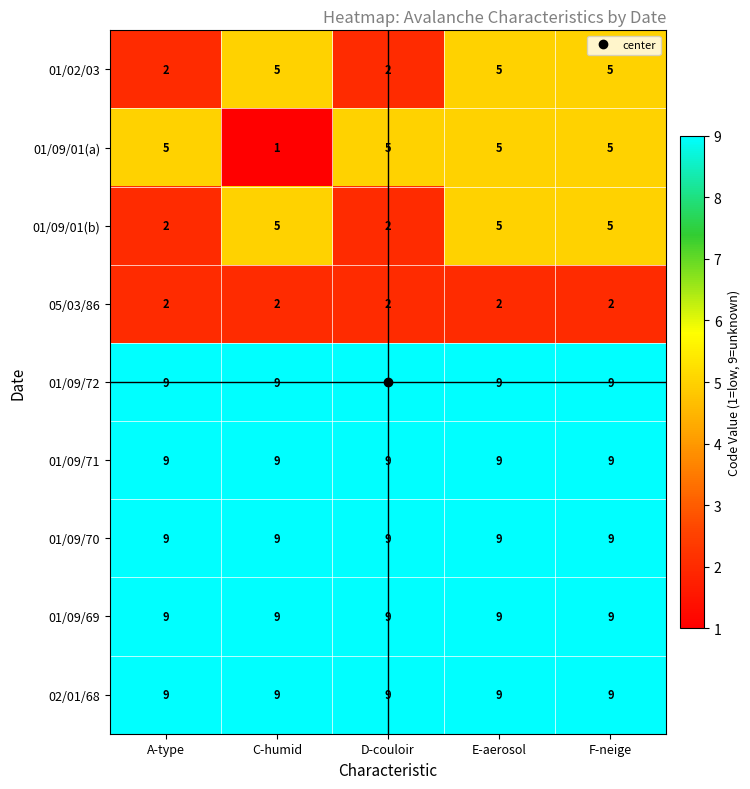

Is the value of 05/03/86 at F-neige greater than the value of 02/01/68 at F-neige?

No